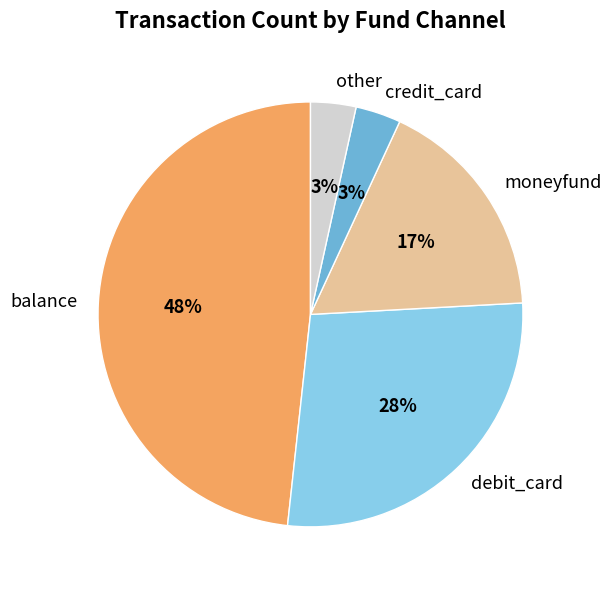

What percentage is the credit_card slice, to the nearest percent?

3%